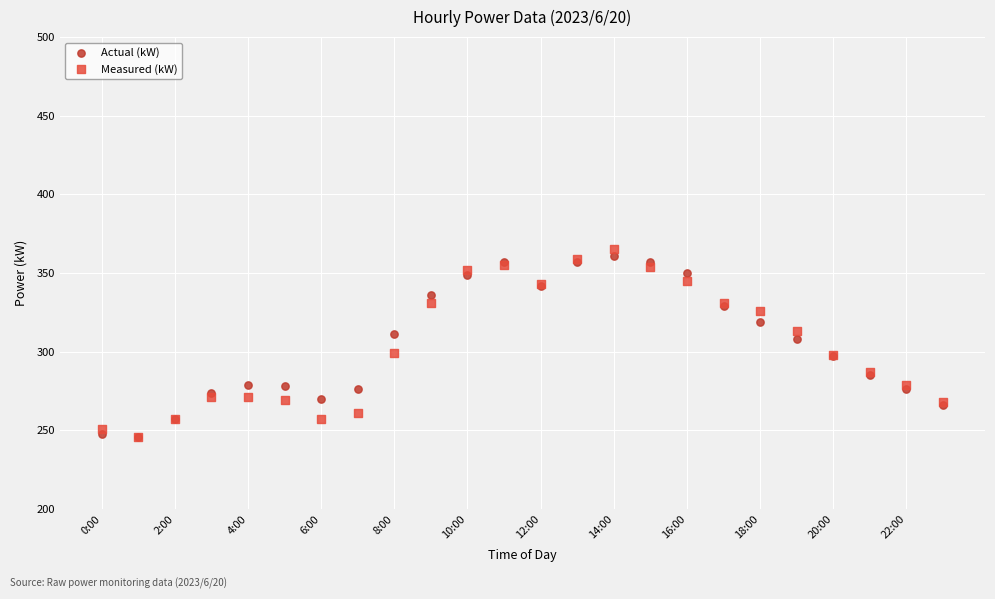

In the Measured (kW) series, what Y value is closest to 305?

299